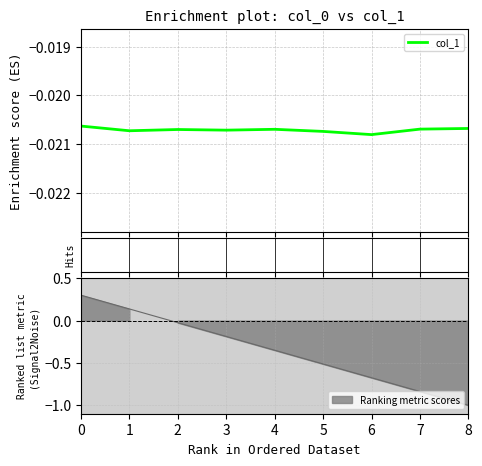

The chart shows a value of -0.0 at 6. True or false?

False